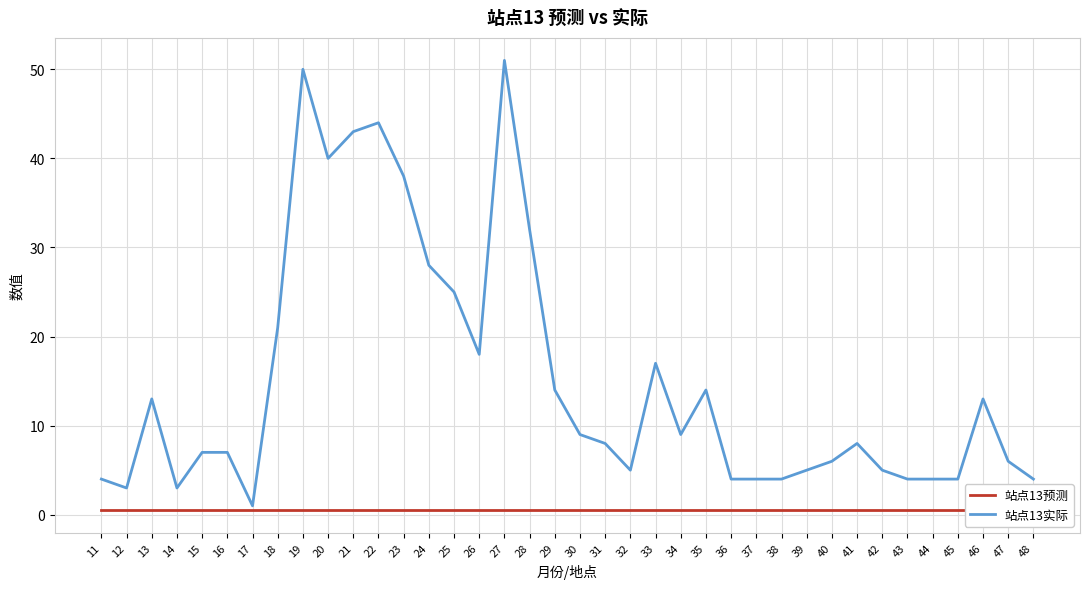

What is the total value across all series at 47?

6.5